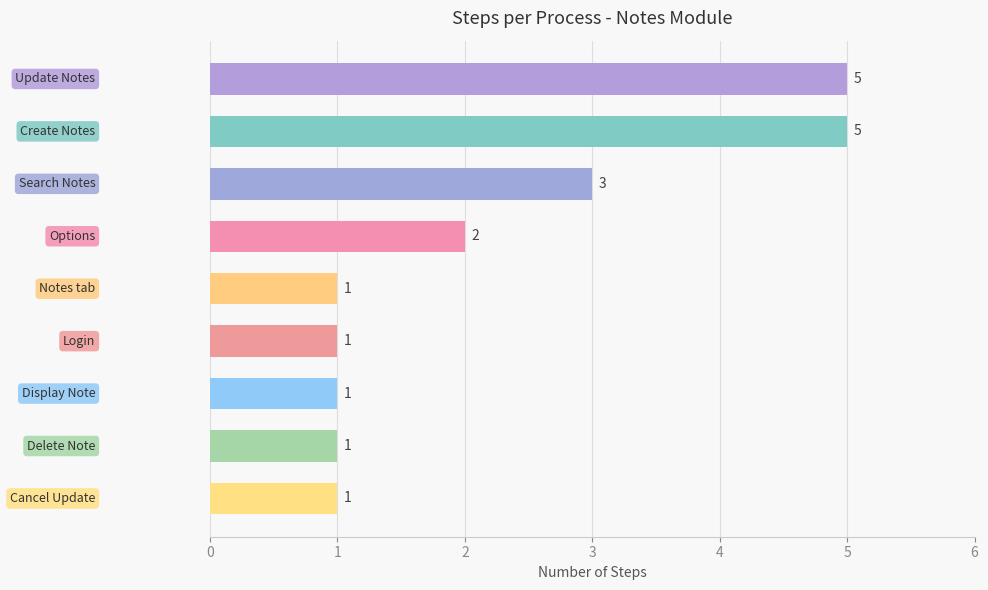

What is the difference between the second highest and second lowest values?

4